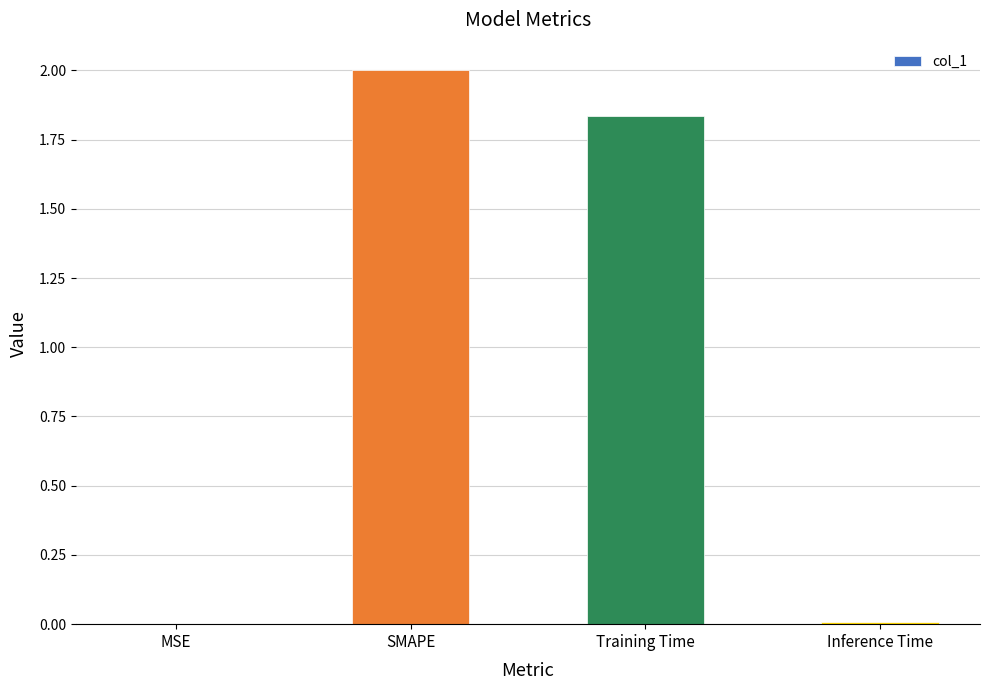

The chart shows a value of 1.1 at SMAPE. True or false?

False